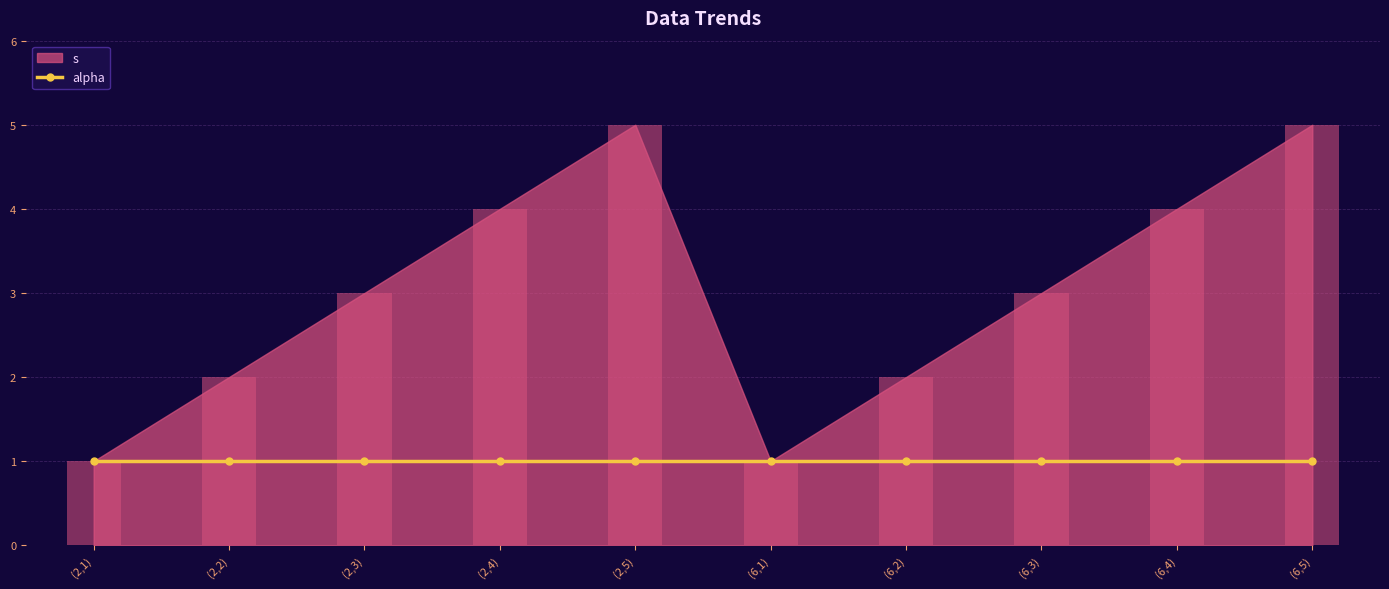

Rank the categories by value from lowest to highest.

(2,1), (6,1), (2,2), (6,2), (2,3), (6,3), (2,4), (6,4), (2,5), (6,5)